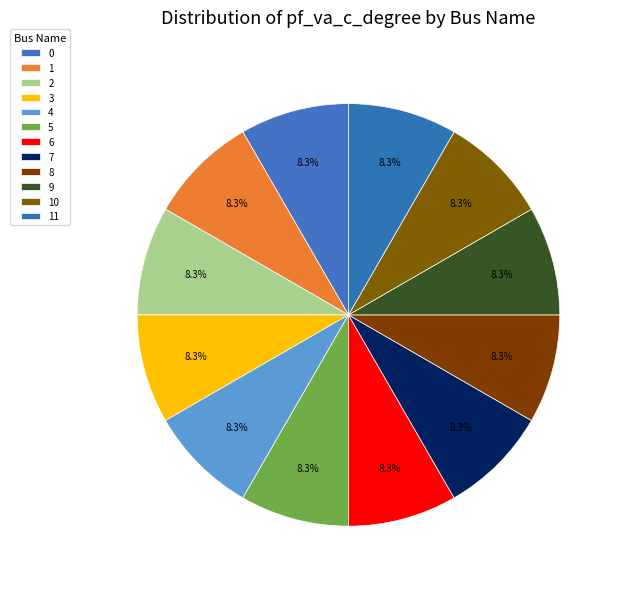

Is there a majority slice in this chart?

No